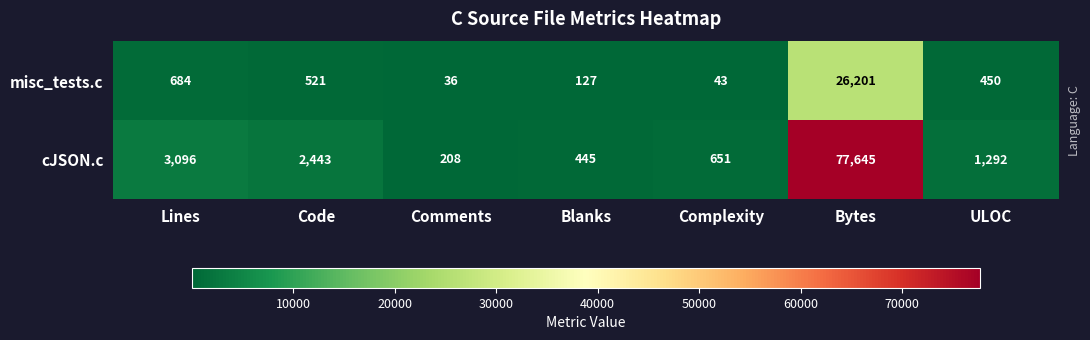

What is the sum of all cJSON.c values?

85780